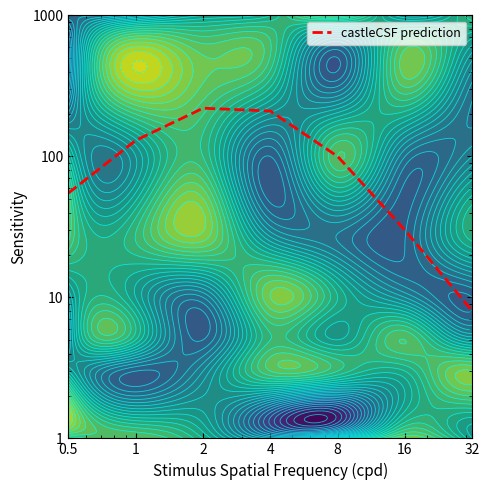

Which has a higher value, 16 or 1?

1